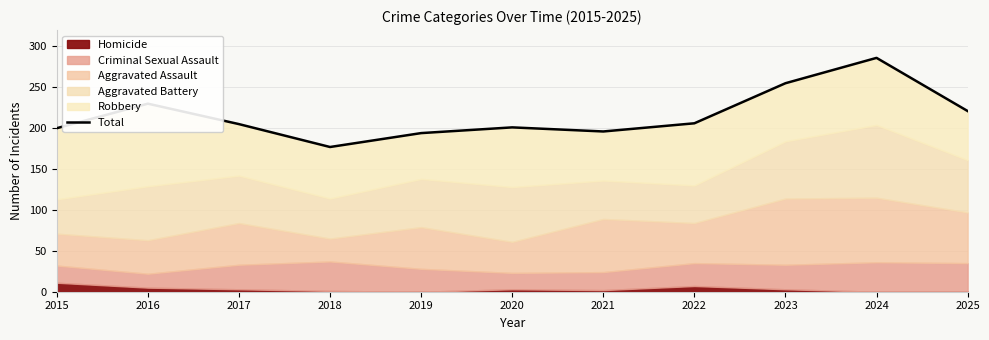

What is the average value?

216